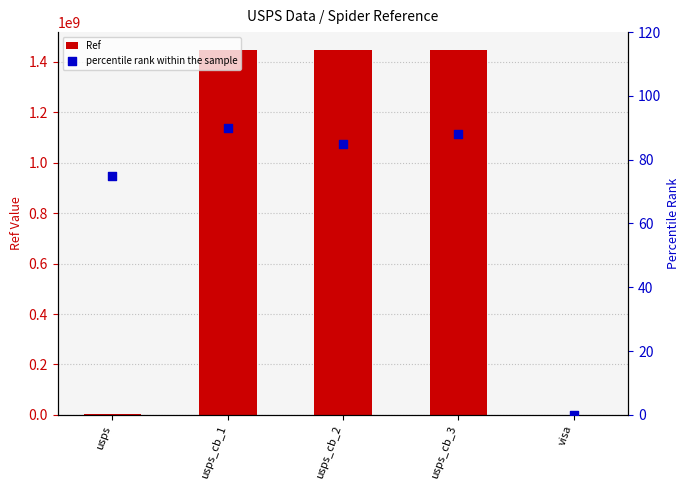

At how many categories does at least one series exceed 745475722?

3